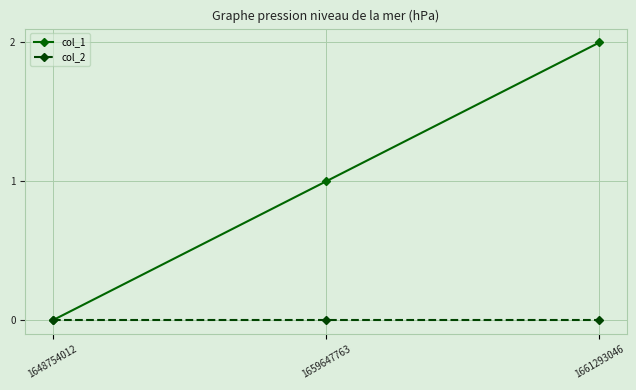

At which category is the sum across all series the highest?

1661293046